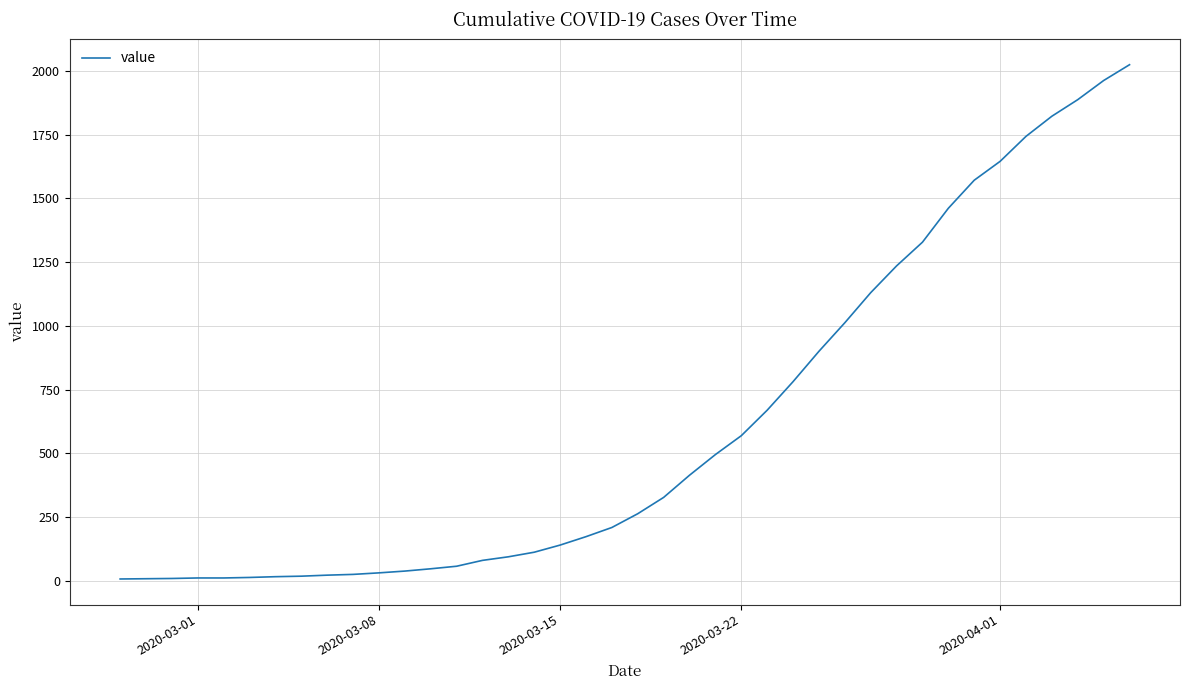

What is the greatest value displayed?

2024